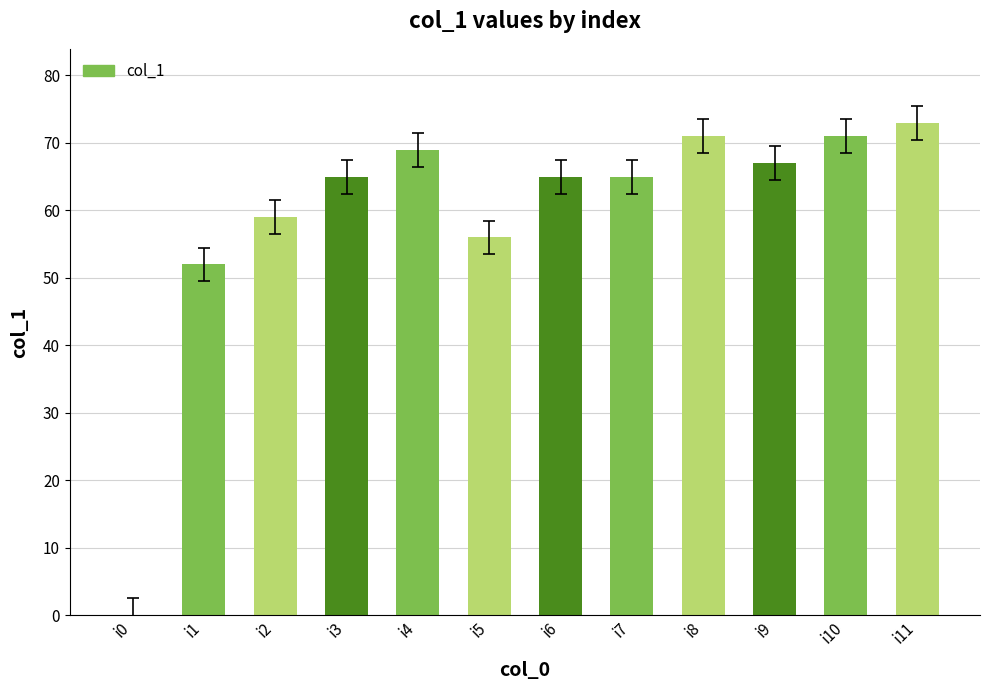

At which category does the chart reach its peak across all series?

i11